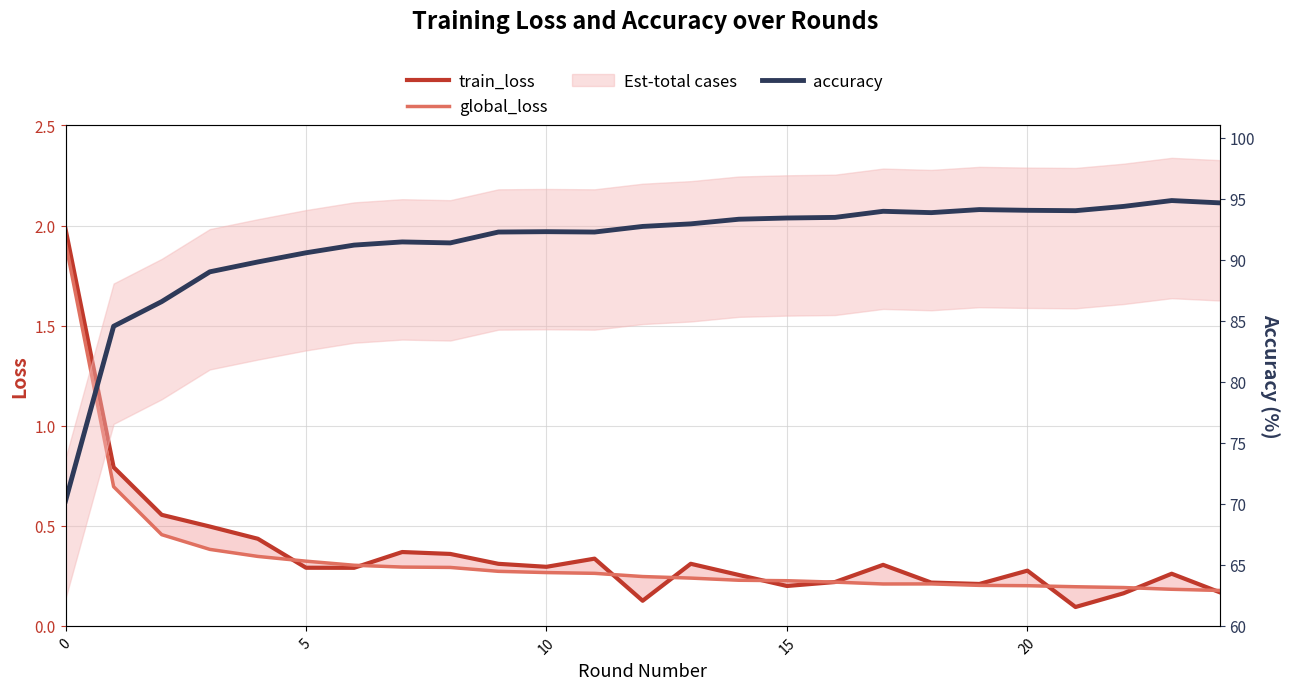

What is the label of the 16th point from the left?

15